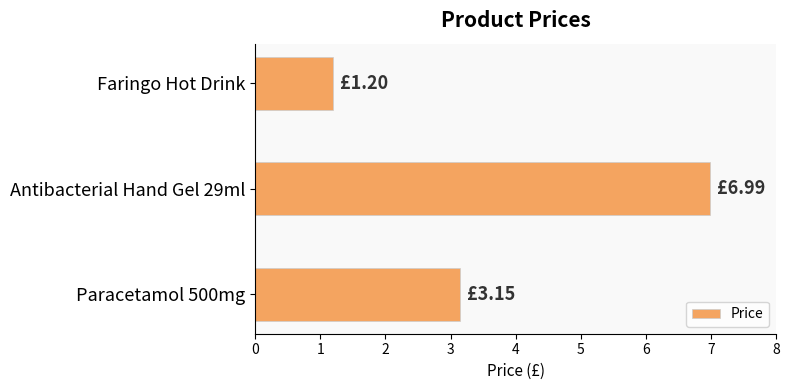

What is the change in value from Antibacterial Hand Gel 29ml to Faringo Hot Drink?

-5.8